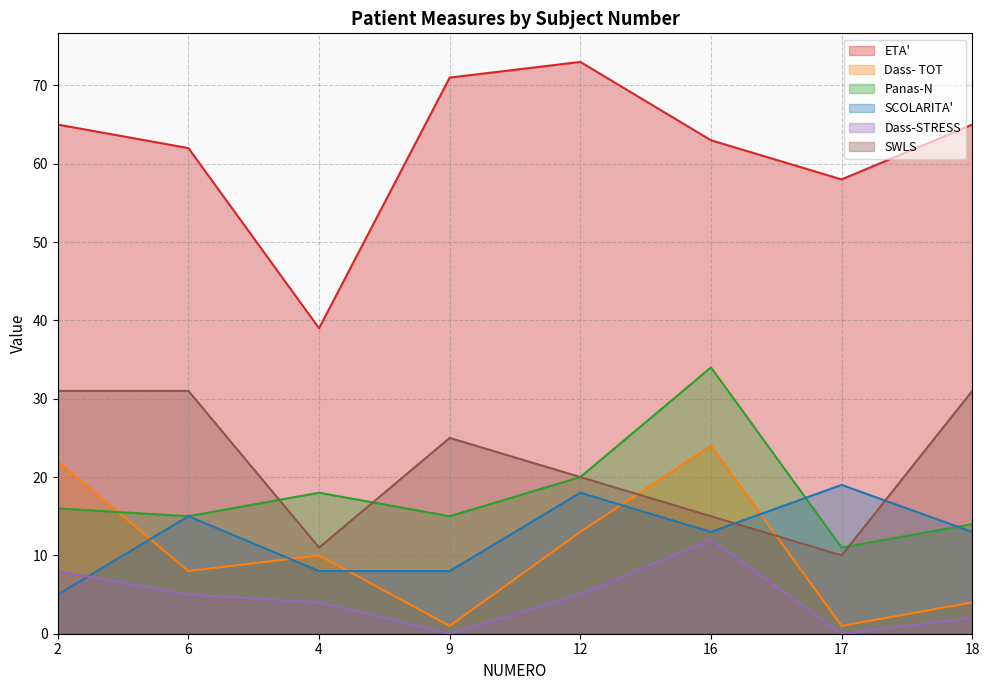

In SCOLARITA', how many points are lower than both neighbors (excluding endpoints)?

1